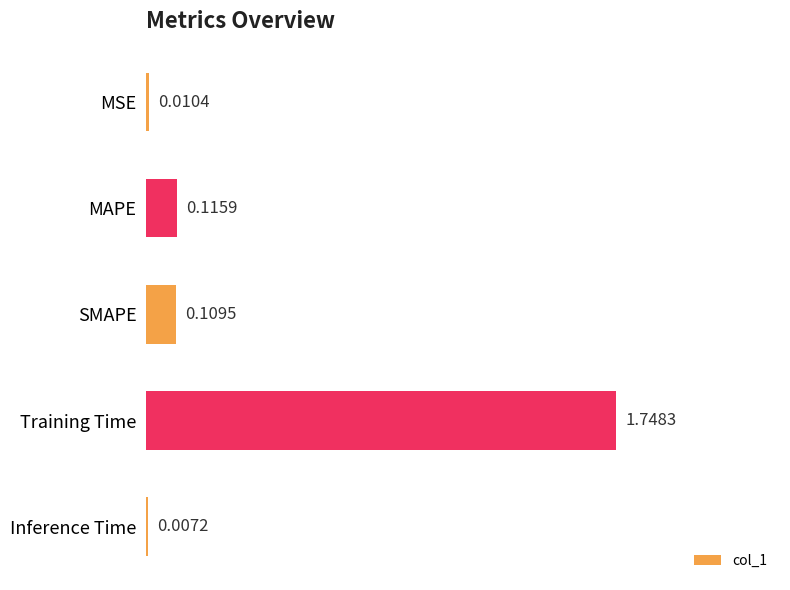

Are the bars grouped side by side (vs. stacked)?

No